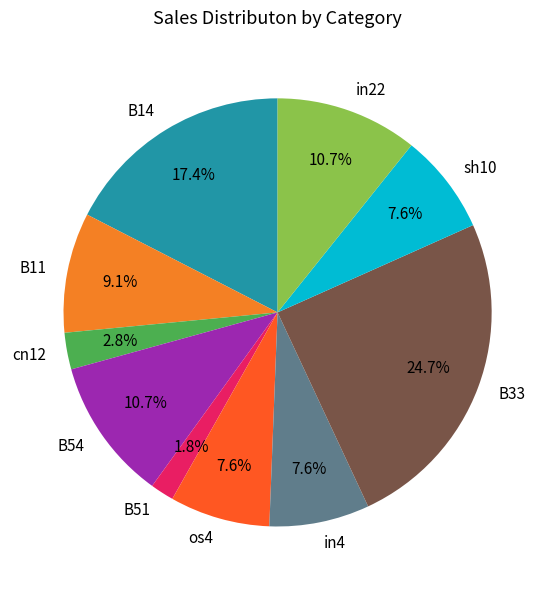

To the nearest percent, what is the combined percentage of B33 and in4?

32%